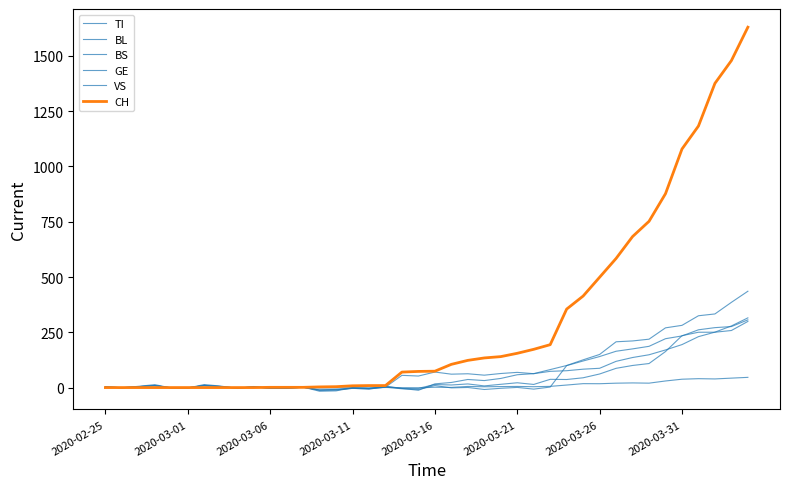

Where is the first local maximum for BS?

2020-03-11